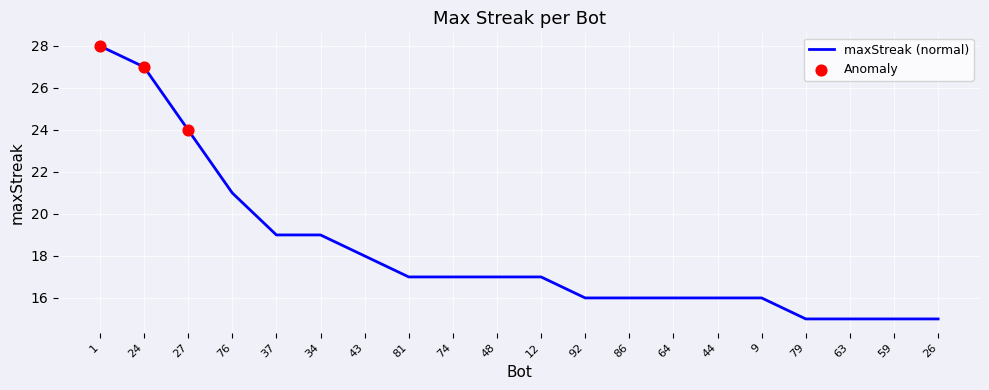

What is the change in value from 24 to 26?

-12